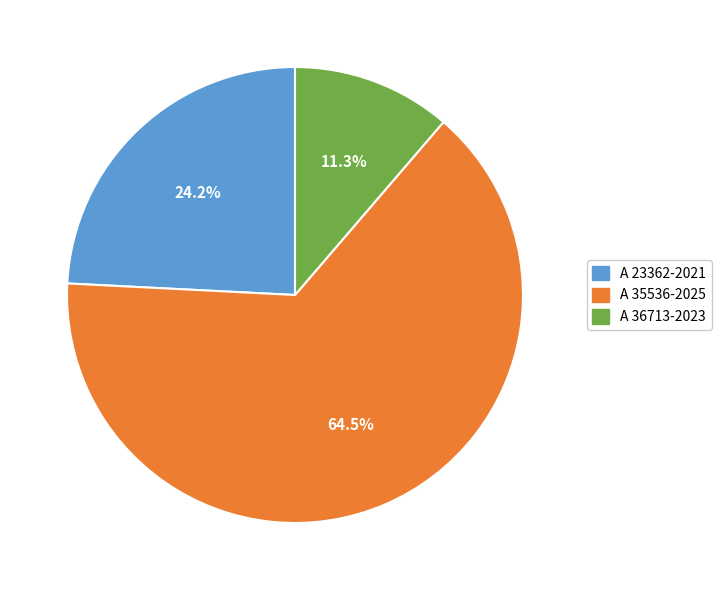

Which category has the smallest portion of the pie?

A 36713-2023